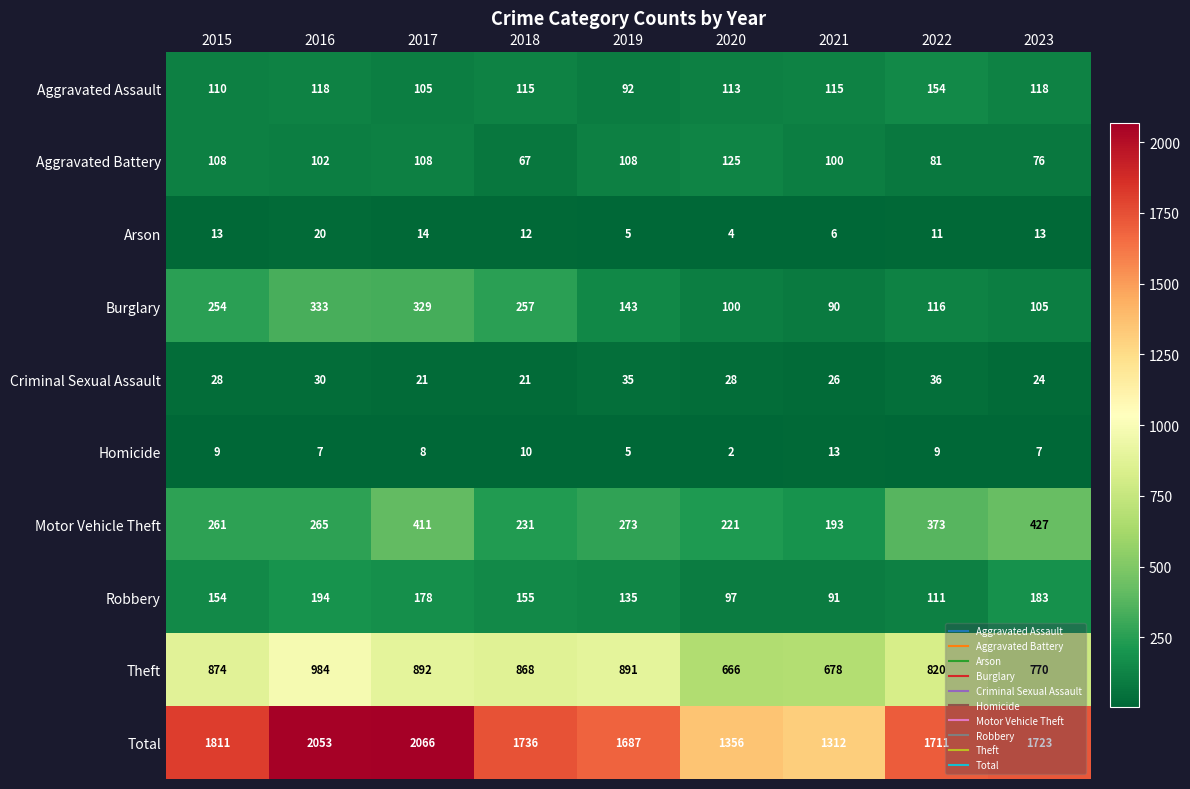

True or false: Criminal Sexual Assault has a value of 26 at 2021.

True